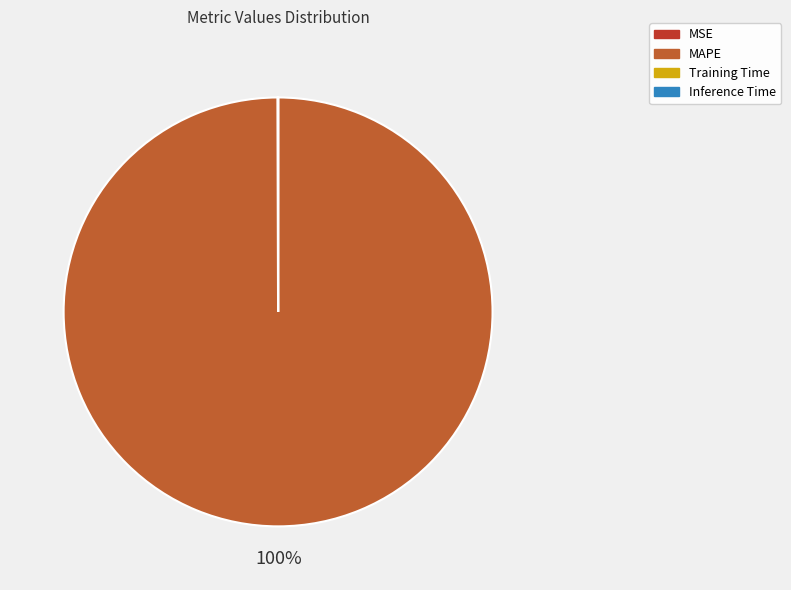

Which category has the biggest portion of the pie?

MAPE